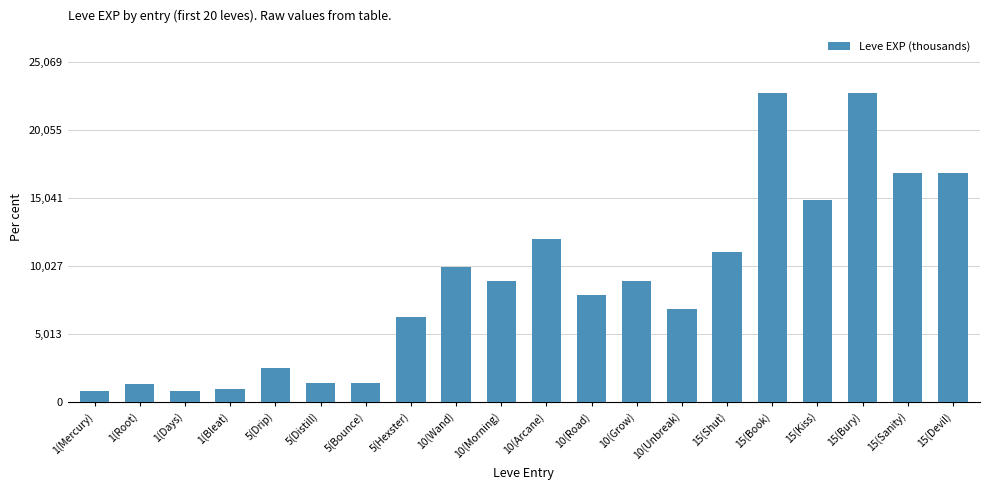

What is the sum of the values at 15(Kiss) and 5(Drip)?

17410